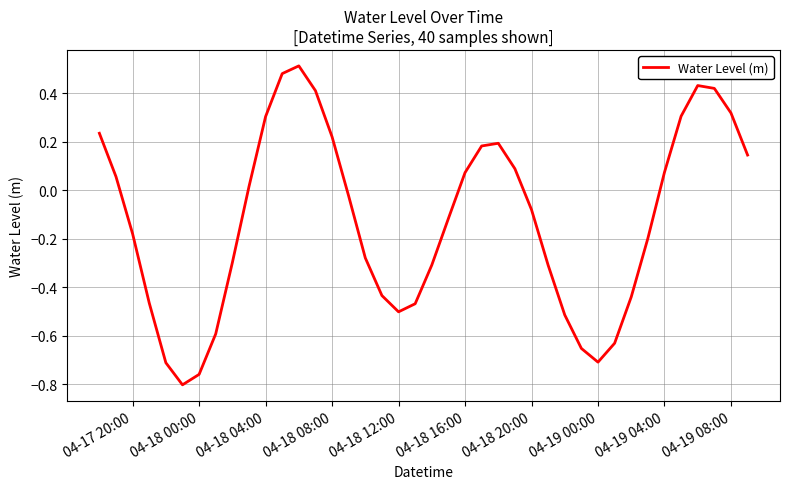

How many lines are shown in the chart?

1